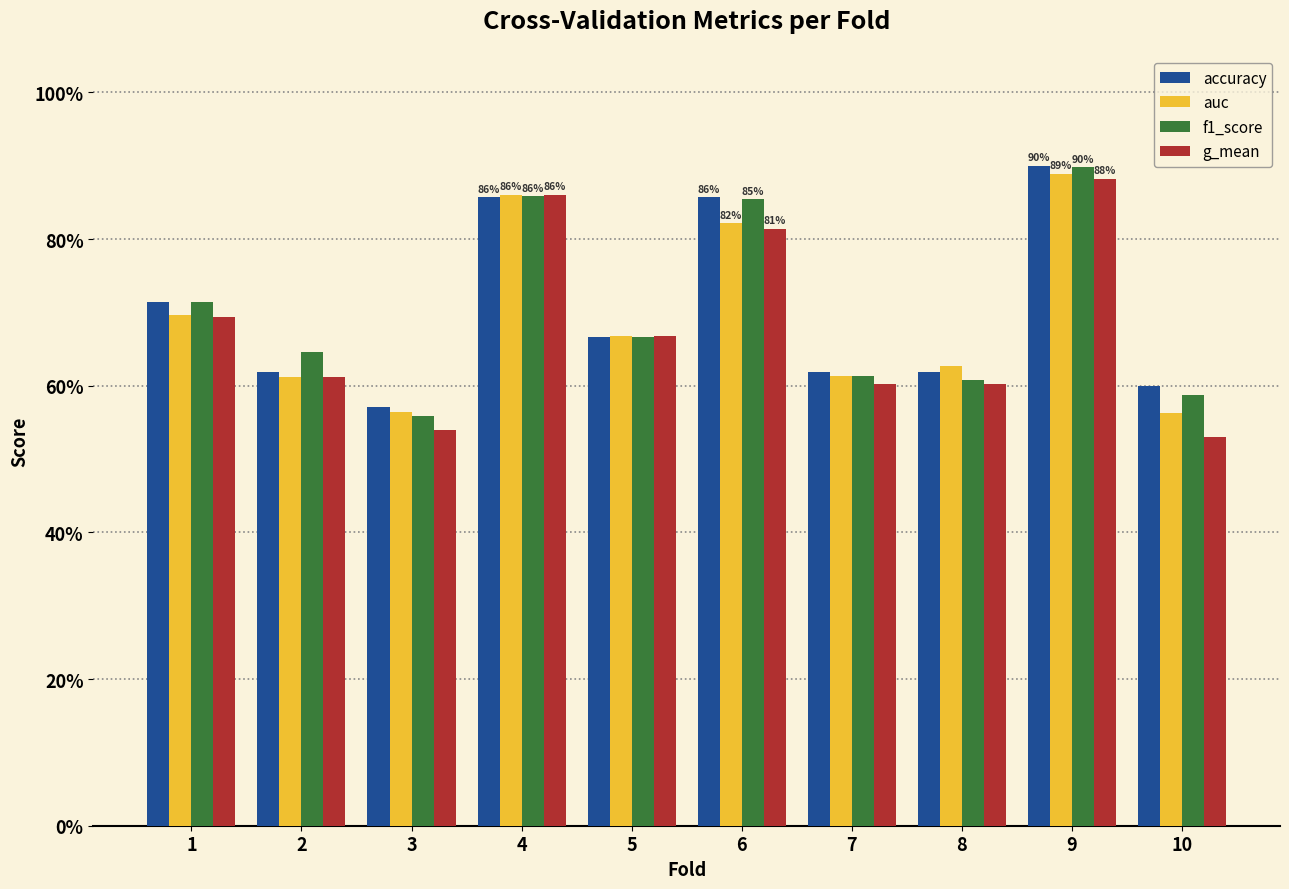

How many groups of bars are there?

10